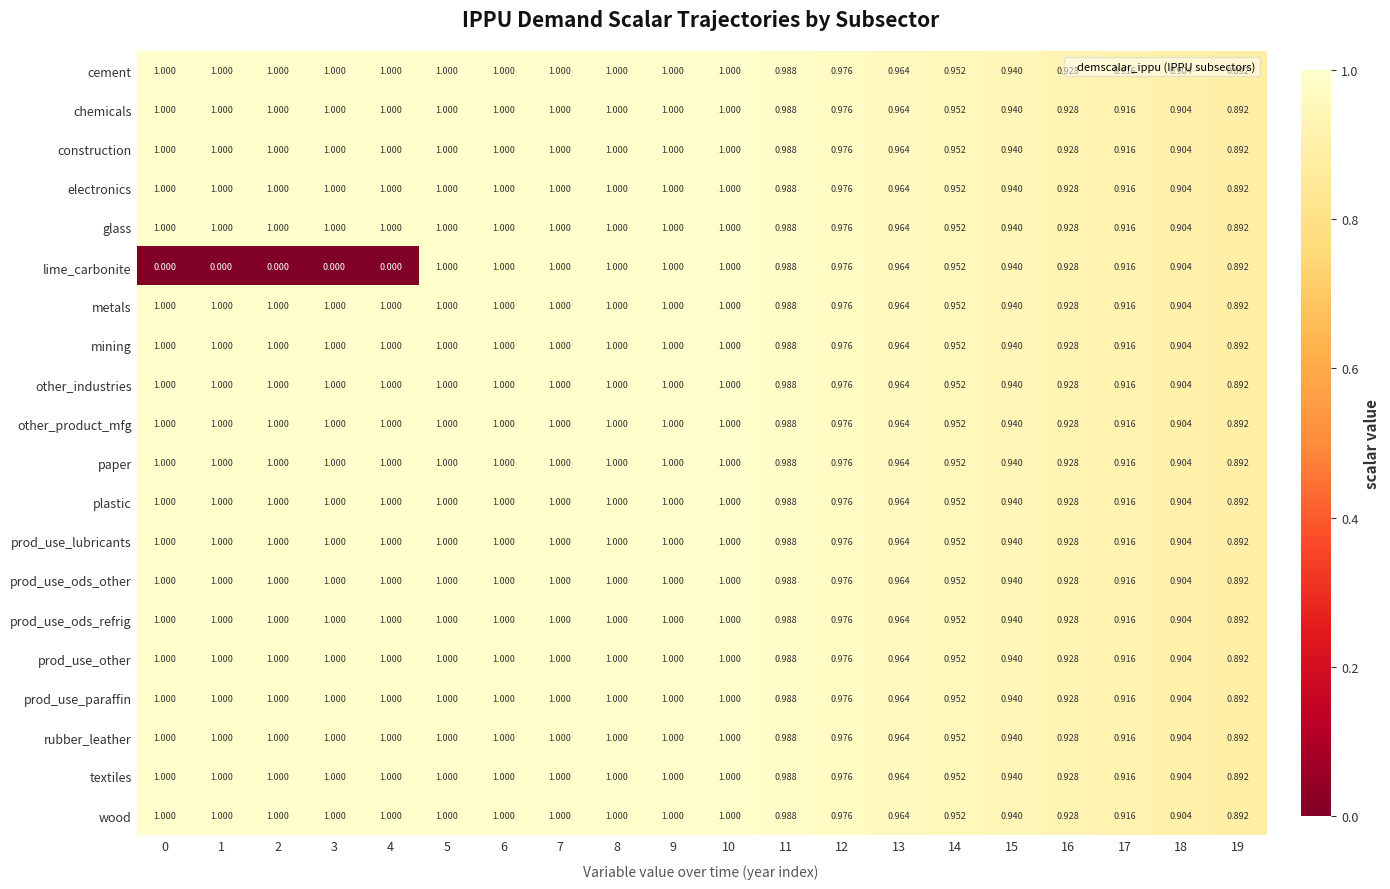

Which series has the widest spread of values?

lime_carbonite